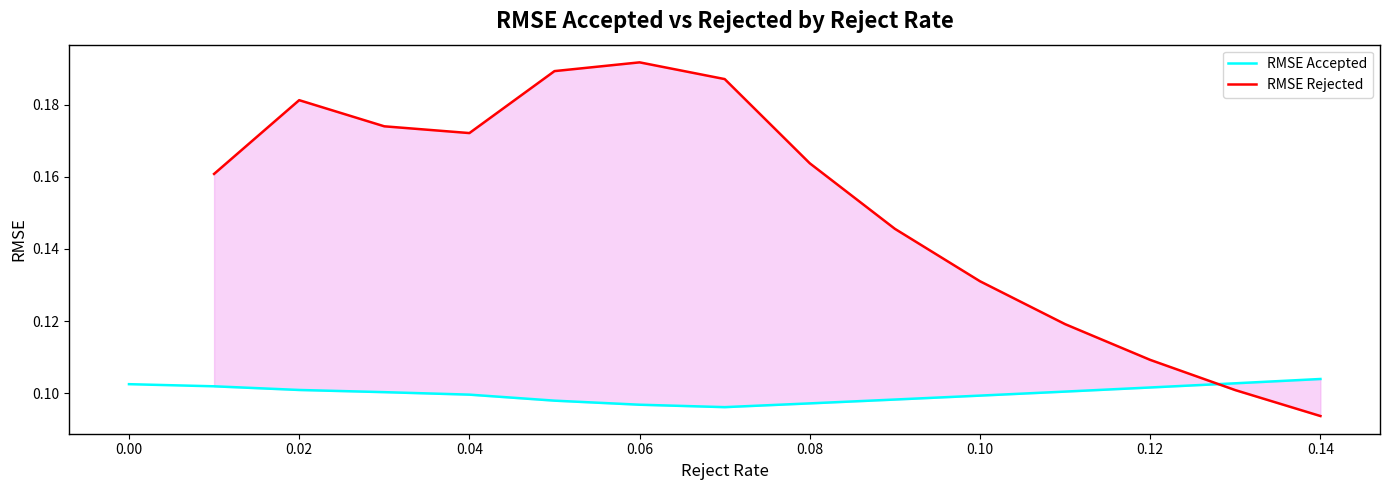

Between 11 and 2, which is larger?

11